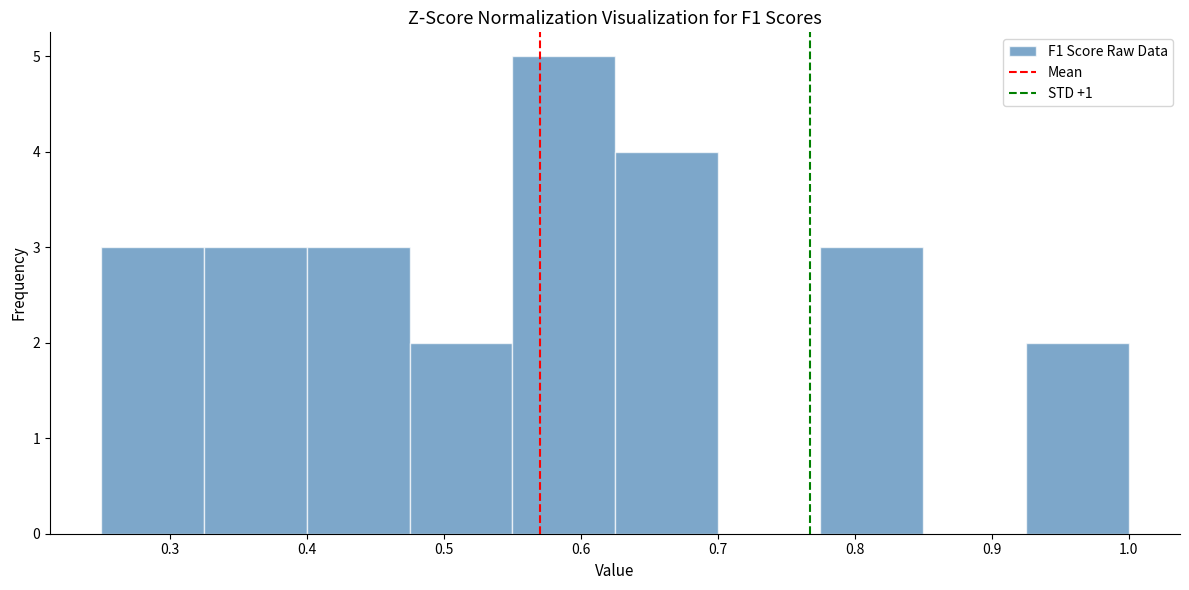

Reading left to right, list every bar in this chart as the range it spans on the x-axis followed by its height. Neither the bar edges nor the heights are printed on the chart, so give them approximately, as read against the axes.

0.250 to 0.325: 3
0.325 to 0.400: 3
0.400 to 0.475: 3
0.475 to 0.550: 2
0.550 to 0.625: 5
0.625 to 0.700: 4
0.700 to 0.775: 0
0.775 to 0.850: 3
0.850 to 0.925: 0
0.925 to 1.000: 2